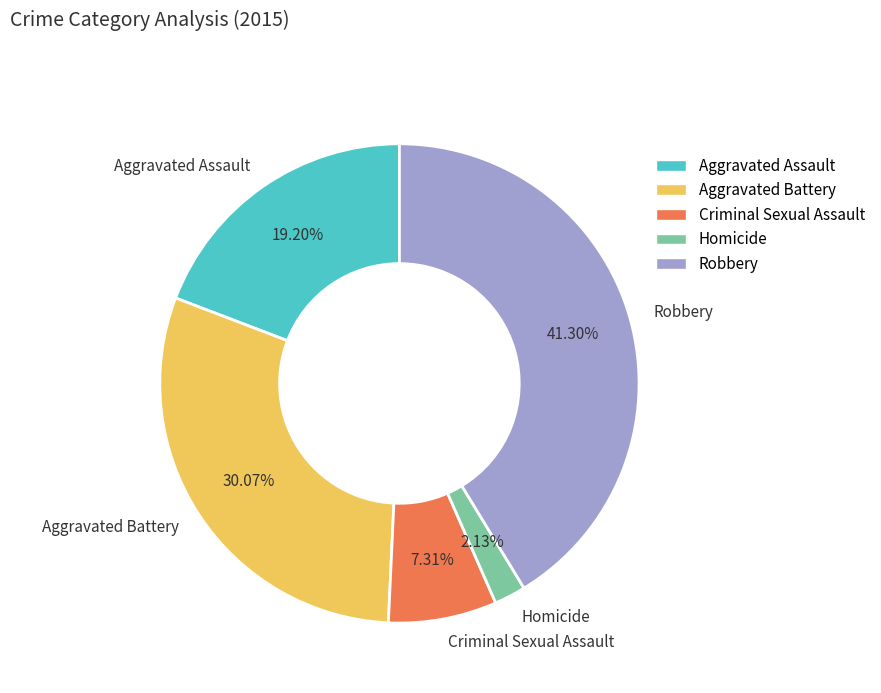

What portion of the pie excludes Aggravated Battery?

69.9%